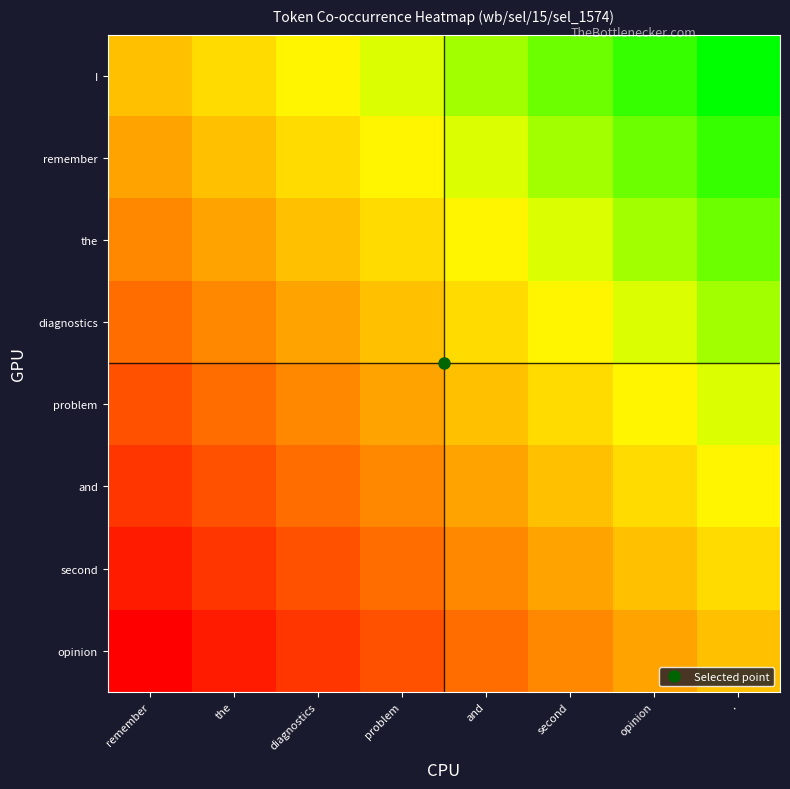

What is the maximum value shown in the chart?

1.0